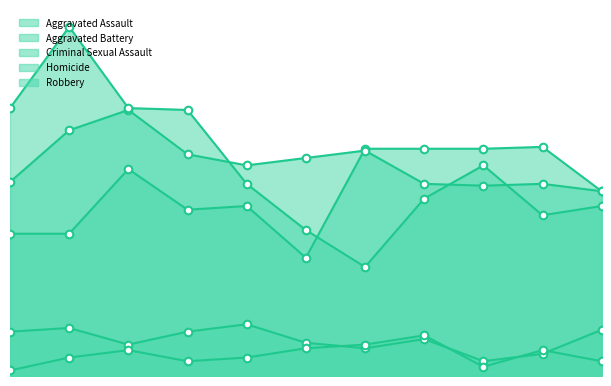

Which series contains the highest Y value?

Robbery